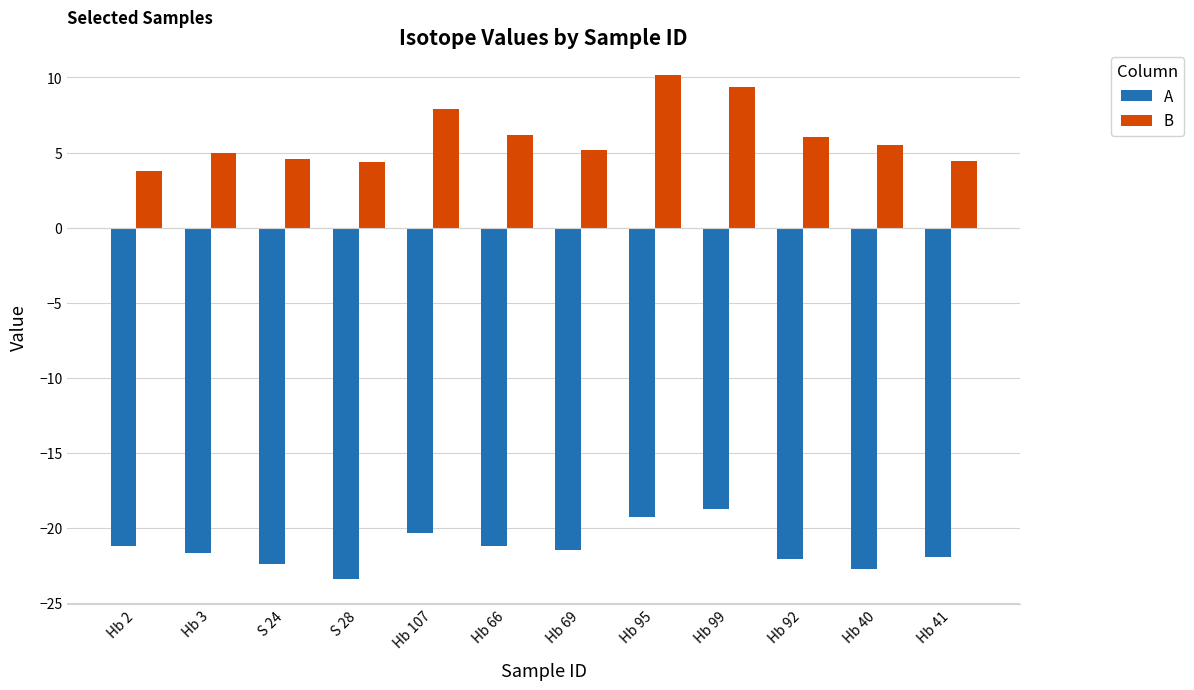

How many data points does each series have?

12